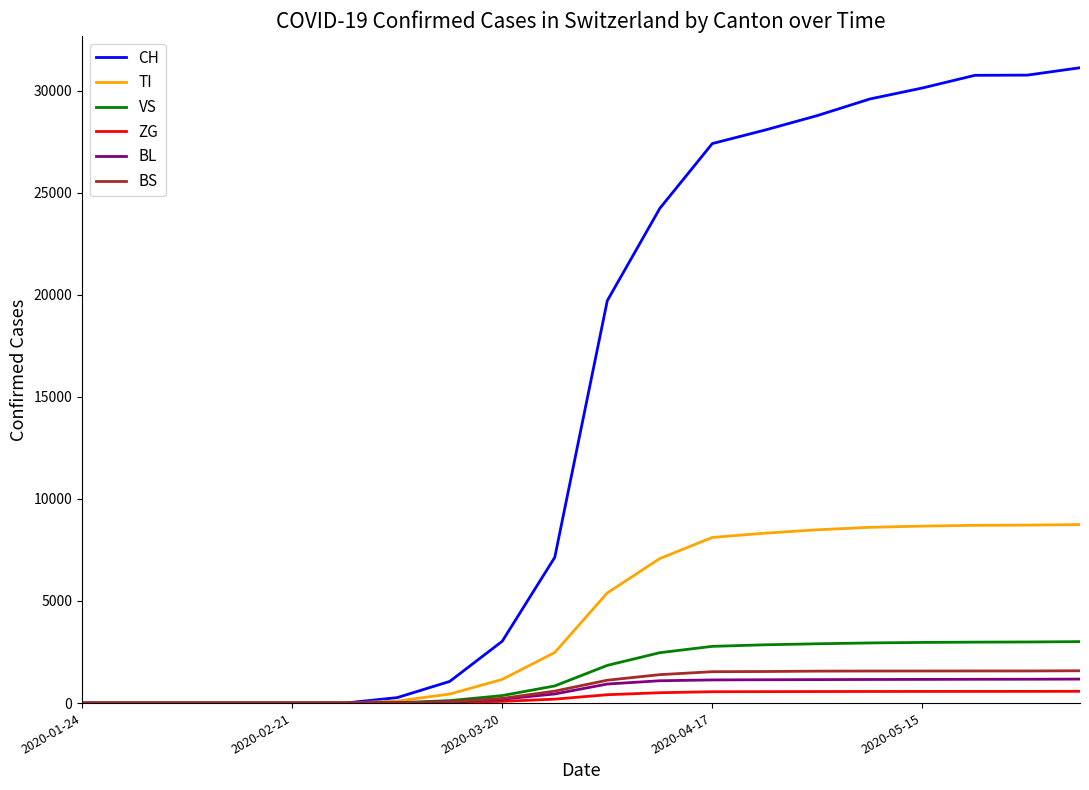

Which series has the largest range (max minus min)?

CH